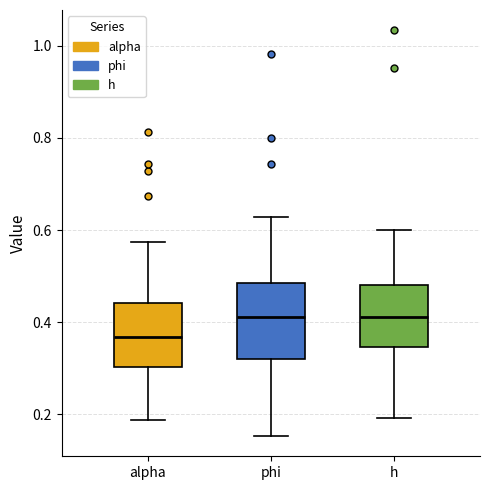

Where does the lower whisker of the box for phi end on the y-axis? The values are not printed on the chart, so give them approximately, as read against the axis.

0.16